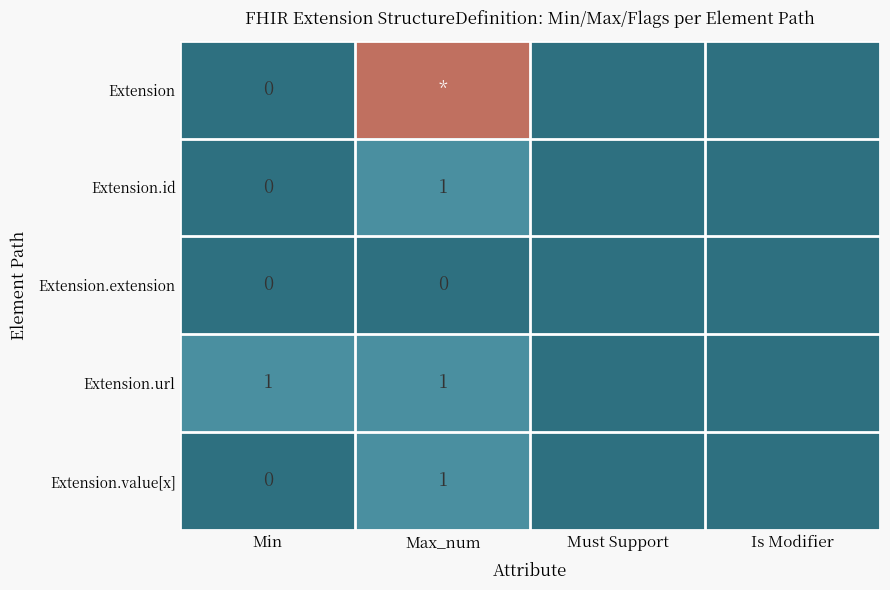

The Extension.id series shows 0 at Min. True or false?

True